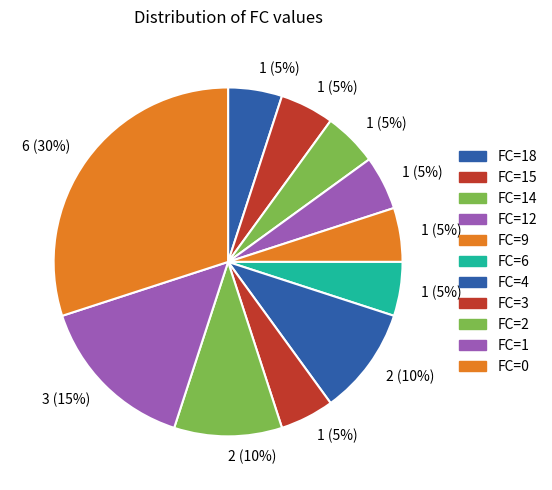

How many segments does this pie chart have?

11